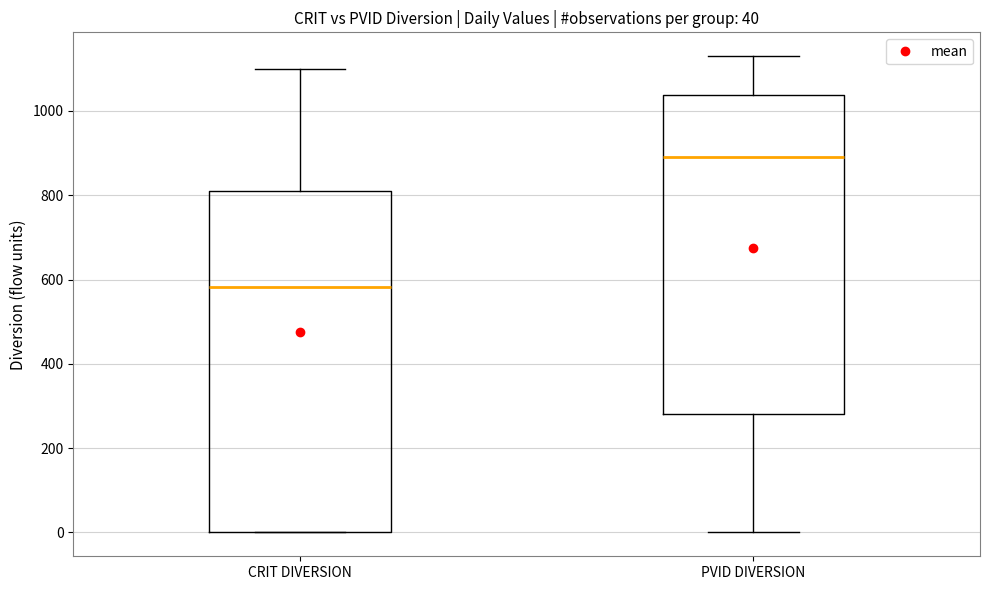

Which box has the lowest median line?

CRIT DIVERSION